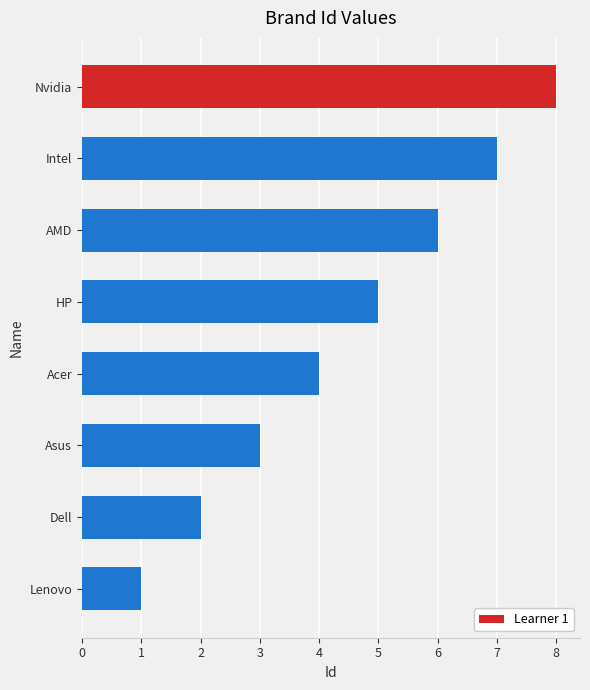

Does the chart contain stacked bars?

No